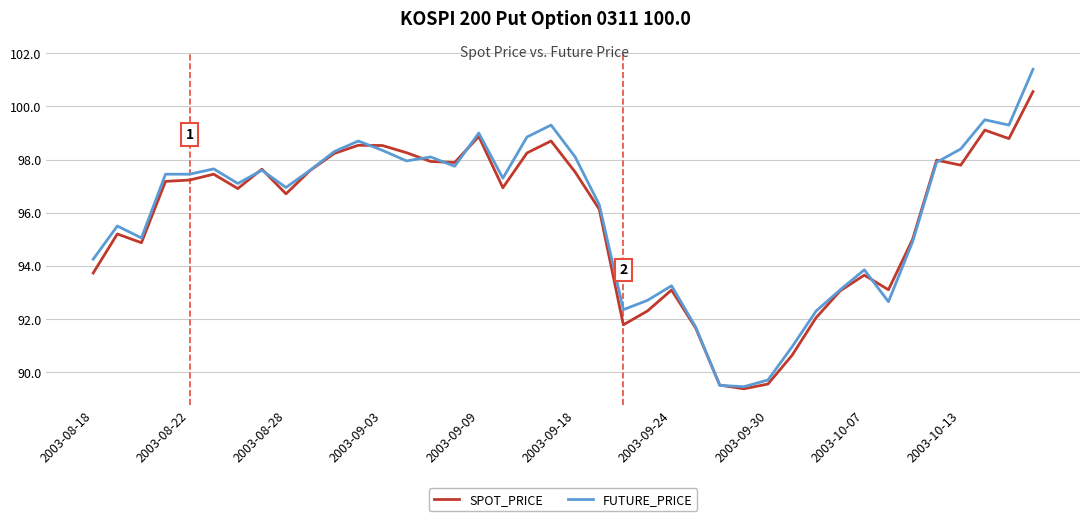

Which series has the widest spread of values?

FUTURE_PRICE